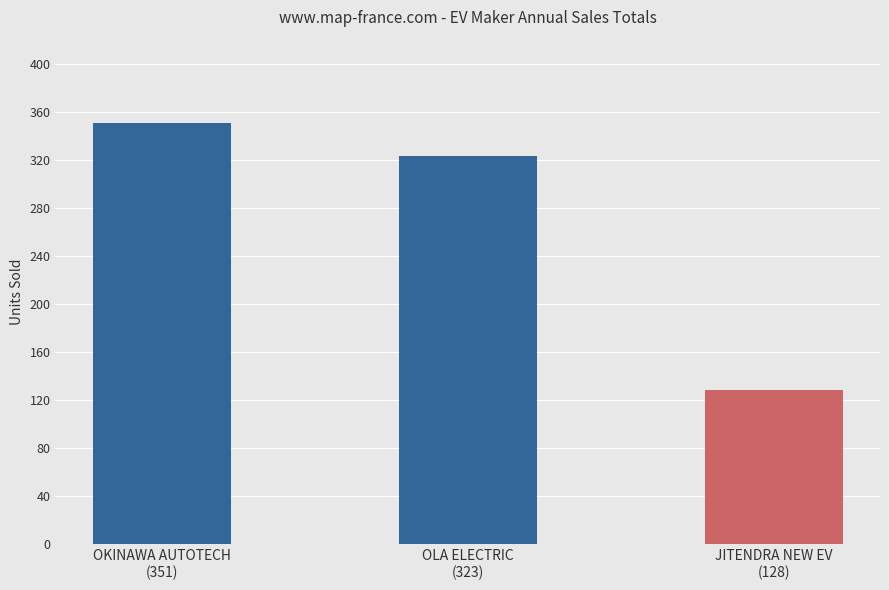

Which category has the highest value across all series?

OKINAWA AUTOTECH
(351)